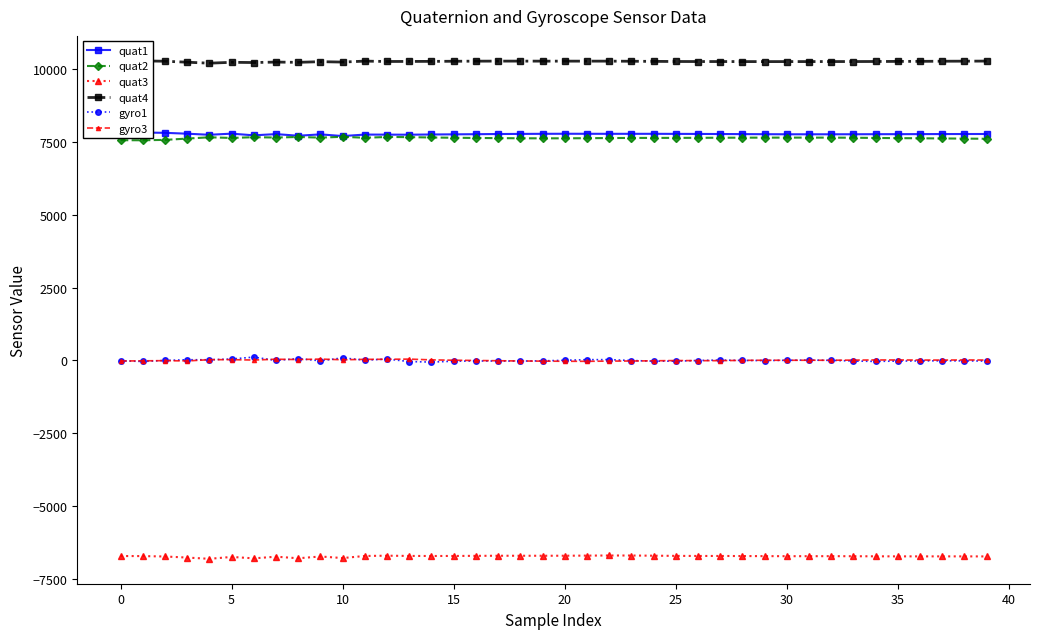

What is the difference between the gyro1 values at 38 and 31?

27